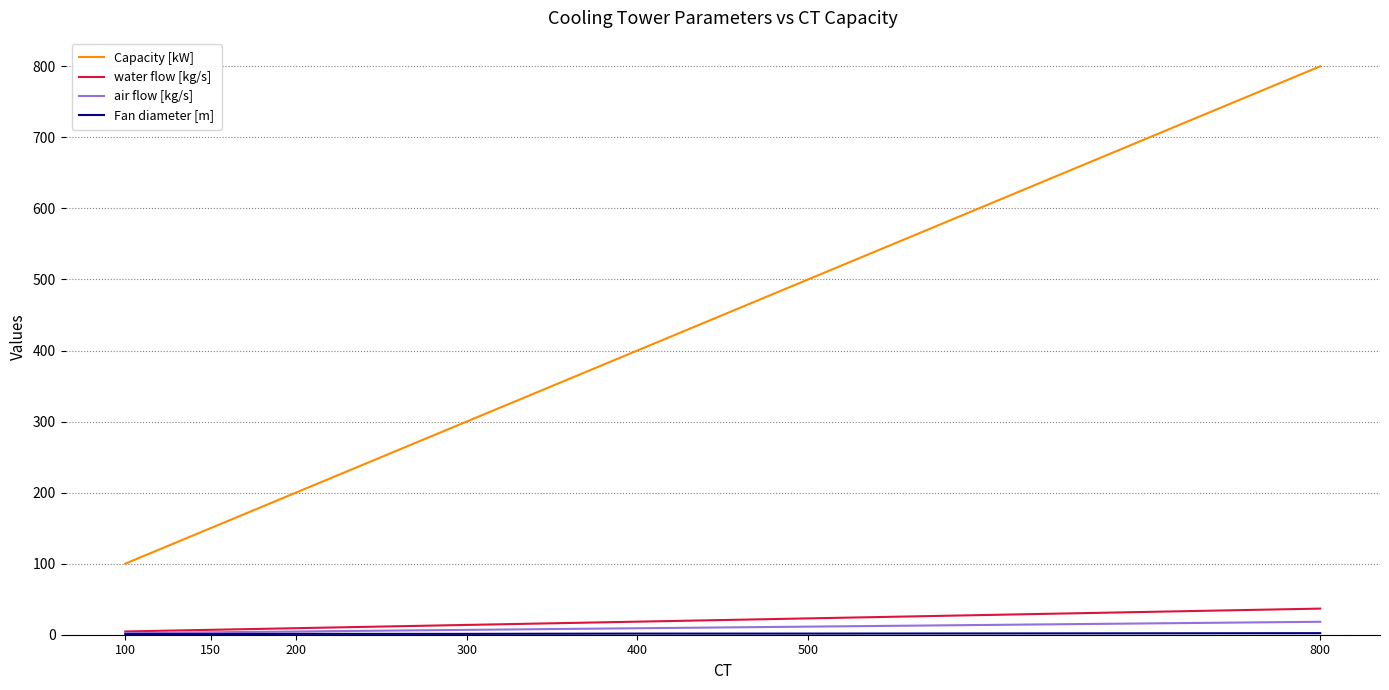

What is the difference between the maximum and minimum values in the Capacity [kW] series?

700.0